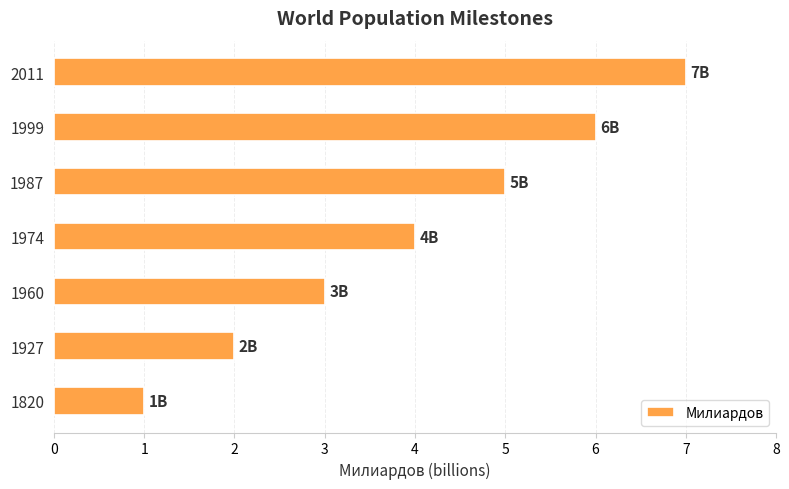

Which has a higher value, 1974 or 1960?

1974